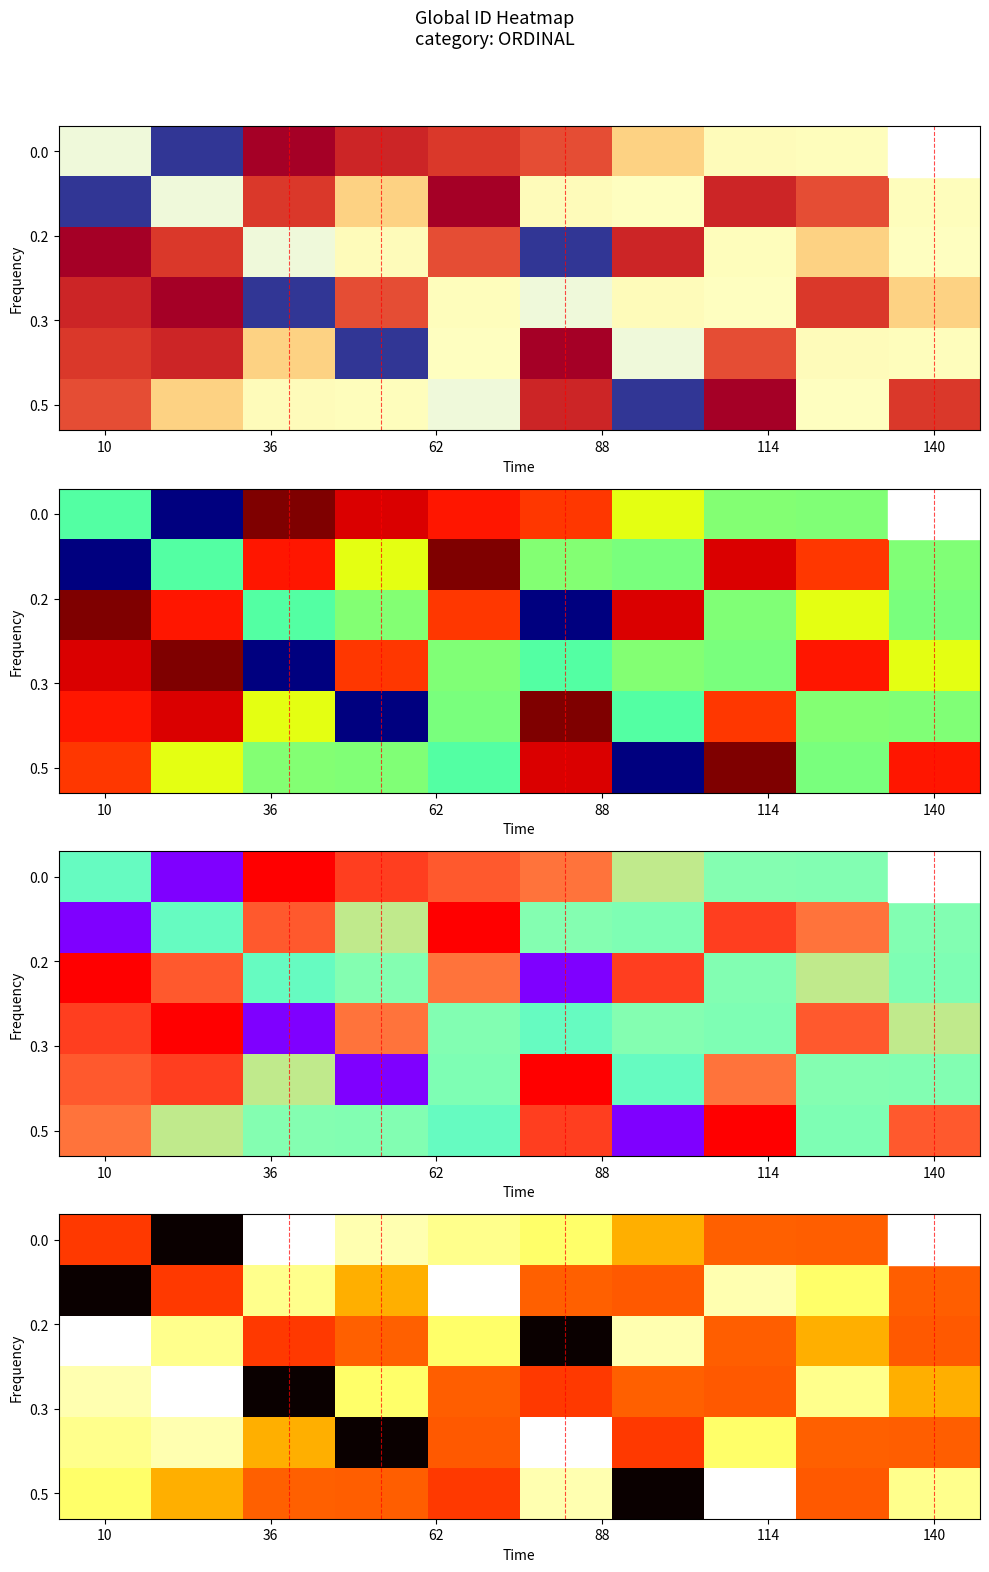

Reading left to right, list all the values displayed in this chart.

432244: 432244	203891	708231	668070	651045	633145	520765	461404	459067	455242
203891: 203891	432244	651045	520765	708231	461404	455242	668070	633145	459067
708231: 708231	651045	432244	461404	633145	203891	668070	459067	520765	455242
668070: 668070	708231	203891	633145	459067	432244	461404	455242	651045	520765
651045: 651045	668070	520765	203891	455242	708231	432244	633145	461404	459067
633145: 633145	520765	461404	459067	432244	668070	203891	708231	455242	651045